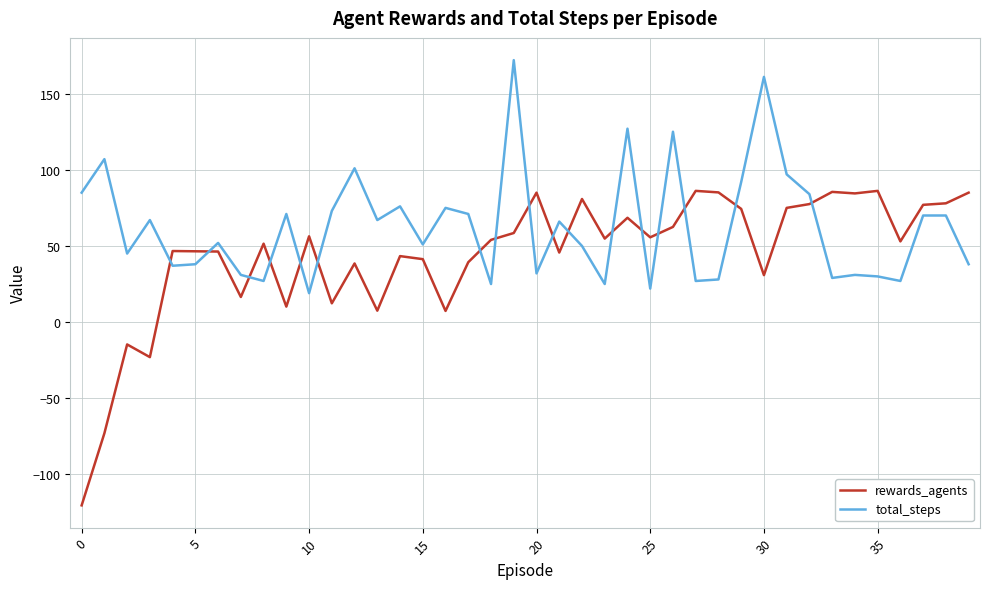

What are all the series names shown in the legend?

rewards_agents, total_steps